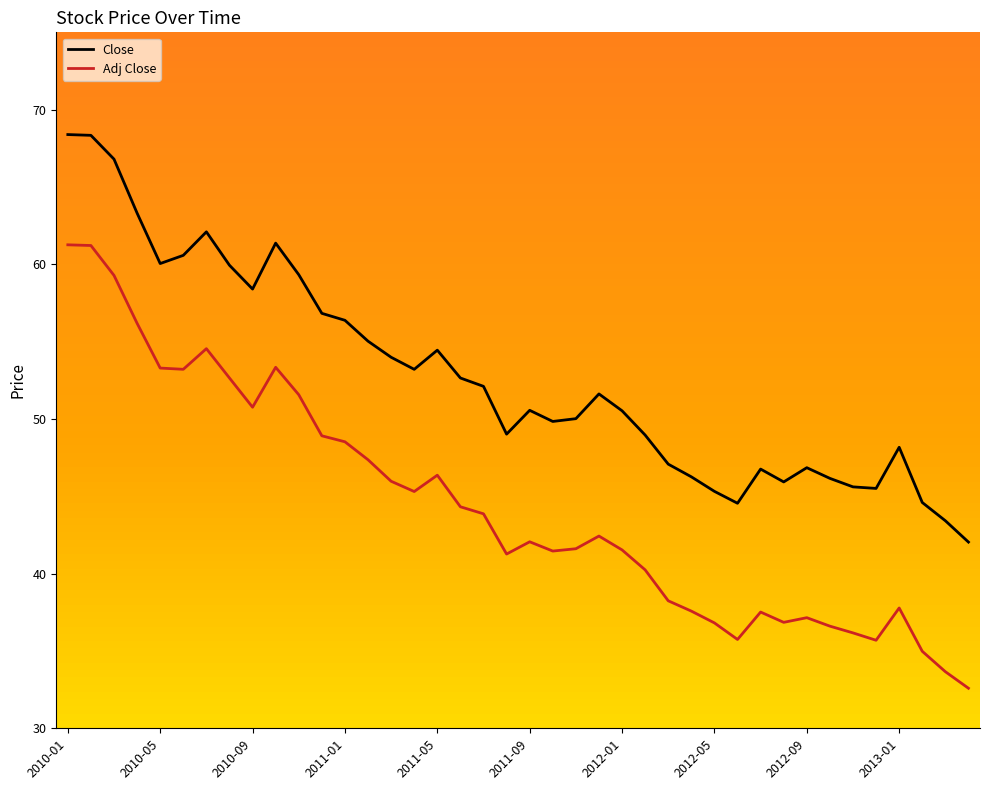

What are all the series names shown in the legend?

Close, Adj Close